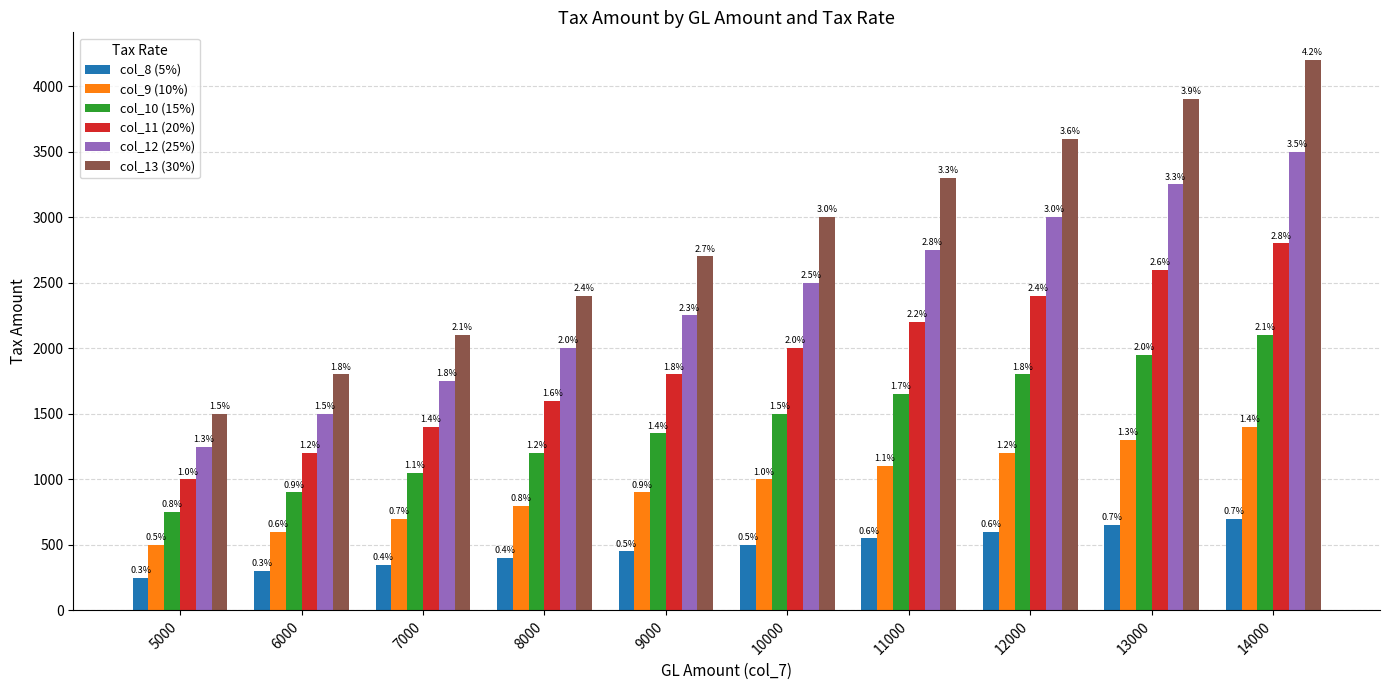

Reading right to left, extract all data points from this chart.

col_8 (5%): 14000=700	13000=650	12000=600	11000=550	10000=500	9000=450	8000=400	7000=350	6000=300	5000=250
col_9 (10%): 14000=1400	13000=1300	12000=1200	11000=1100	10000=1000	9000=900	8000=800	7000=700	6000=600	5000=500
col_10 (15%): 14000=2100	13000=1950	12000=1800	11000=1650	10000=1500	9000=1350	8000=1200	7000=1050	6000=900	5000=750
col_11 (20%): 14000=2800	13000=2600	12000=2400	11000=2200	10000=2000	9000=1800	8000=1600	7000=1400	6000=1200	5000=1000
col_12 (25%): 14000=3500	13000=3250	12000=3000	11000=2750	10000=2500	9000=2250	8000=2000	7000=1750	6000=1500	5000=1250
col_13 (30%): 14000=4200	13000=3900	12000=3600	11000=3300	10000=3000	9000=2700	8000=2400	7000=2100	6000=1800	5000=1500